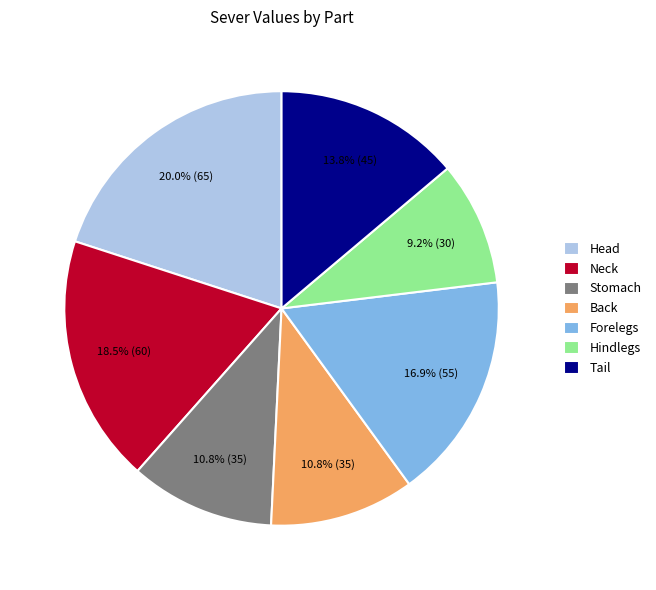

Approximately how many times larger is the value at Stomach compared to Forelegs?

0.6